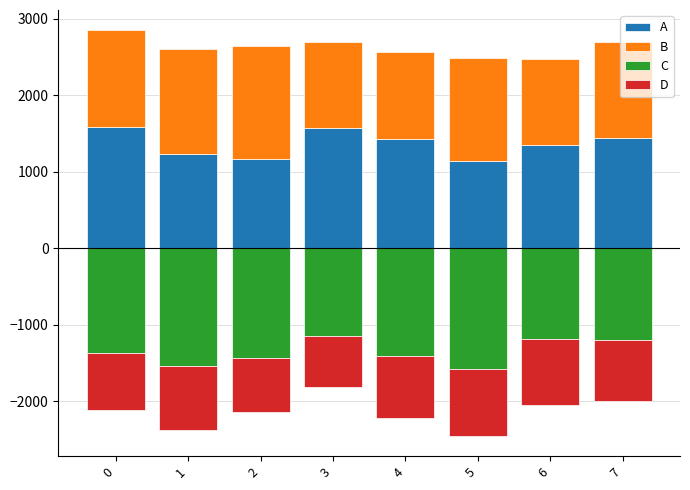

Reading right to left, transcribe all the data shown in this chart.

A: 7=1439.9	6=1344.0	5=1140.2	4=1423.6	3=1563.5	2=1169.6	1=1234.0	0=1586.7
B: 7=1248.7	6=1129.2	5=1344.7	4=1142.9	3=1136.7	2=1472.2	1=1361.8	0=1260.4
C: 7=-1207.3	6=-1191.9	5=-1583.0	4=-1408.6	3=-1155.8	2=-1441.6	1=-1543.0	0=-1372.1
D: 7=-793.5	6=-862.4	5=-872.5	4=-809.2	3=-654.5	2=-698.0	1=-836.3	0=-751.9